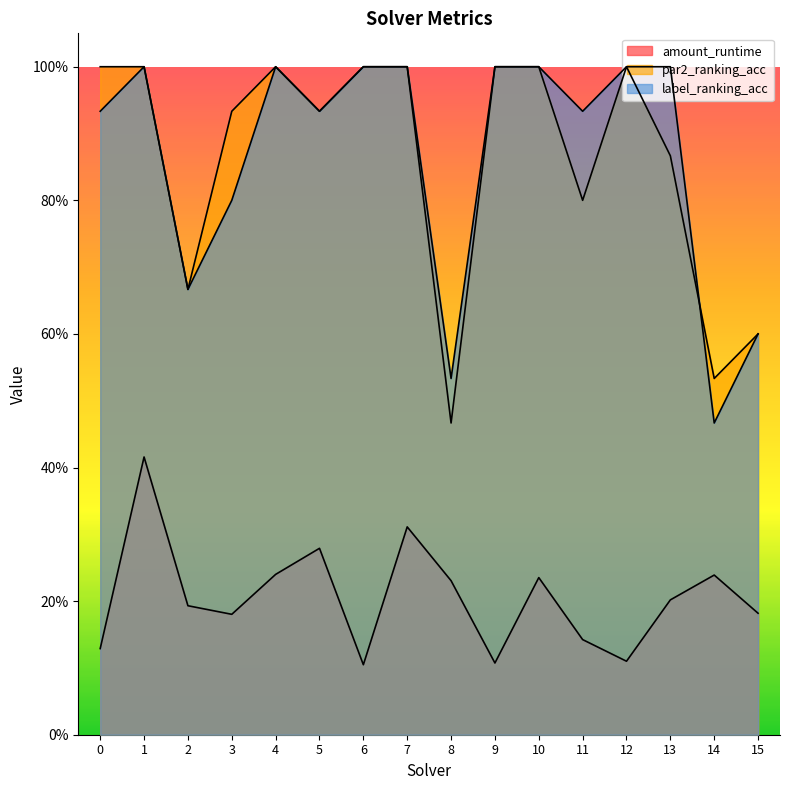

True or false: par2_ranking_acc has a value of 1.0 at 7.

True